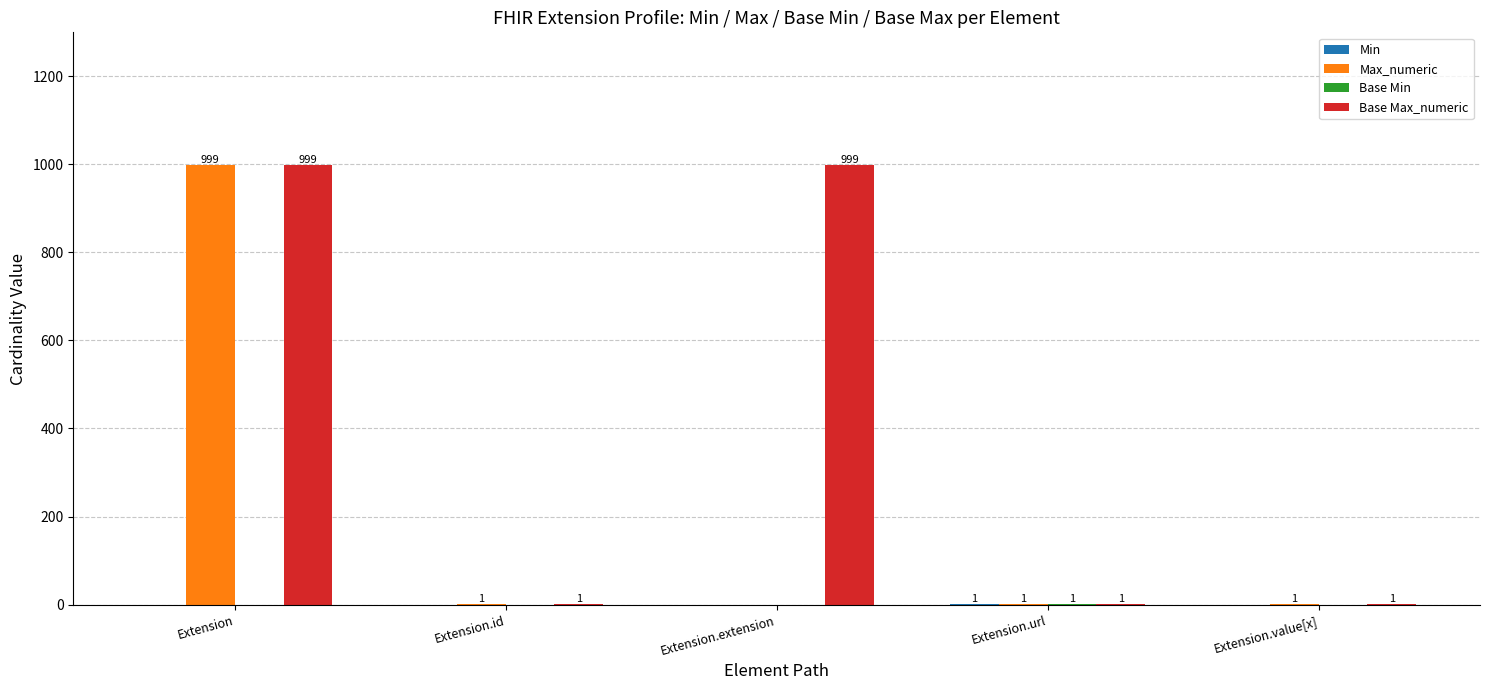

Which series changed the most between Extension.extension and Extension.value[x]?

Base Max_numeric